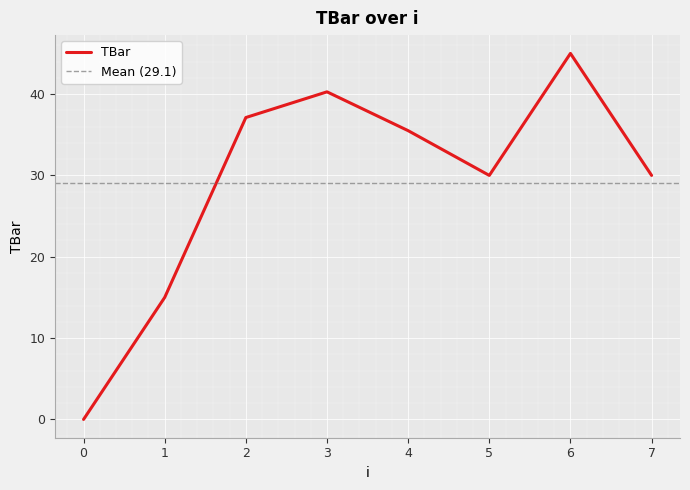

How many values are above zero?

7